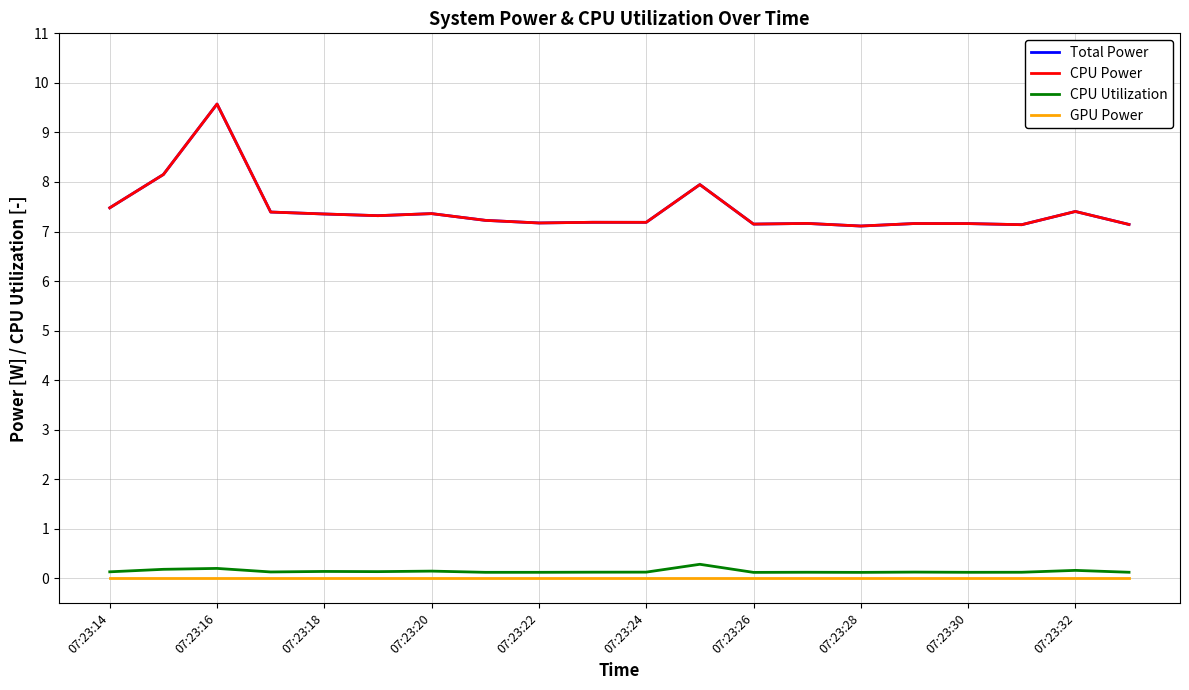

True or false: GPU Power has more than 0 interior local peaks.

False